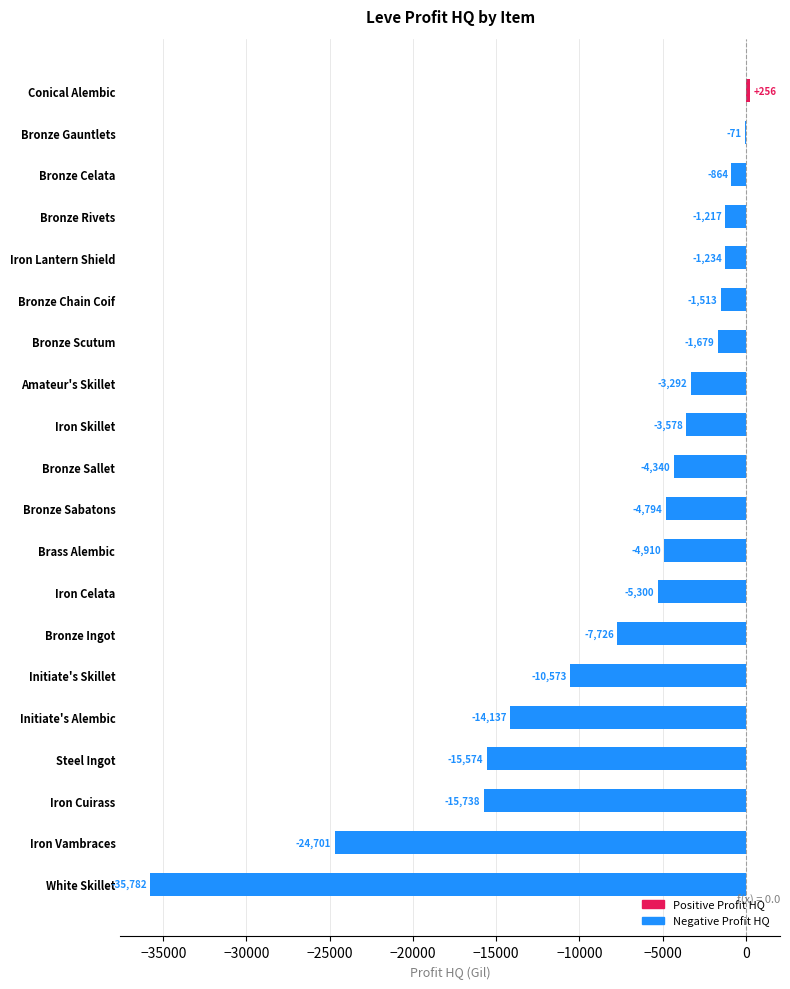

Which category has the highest value across all series?

Conical Alembic